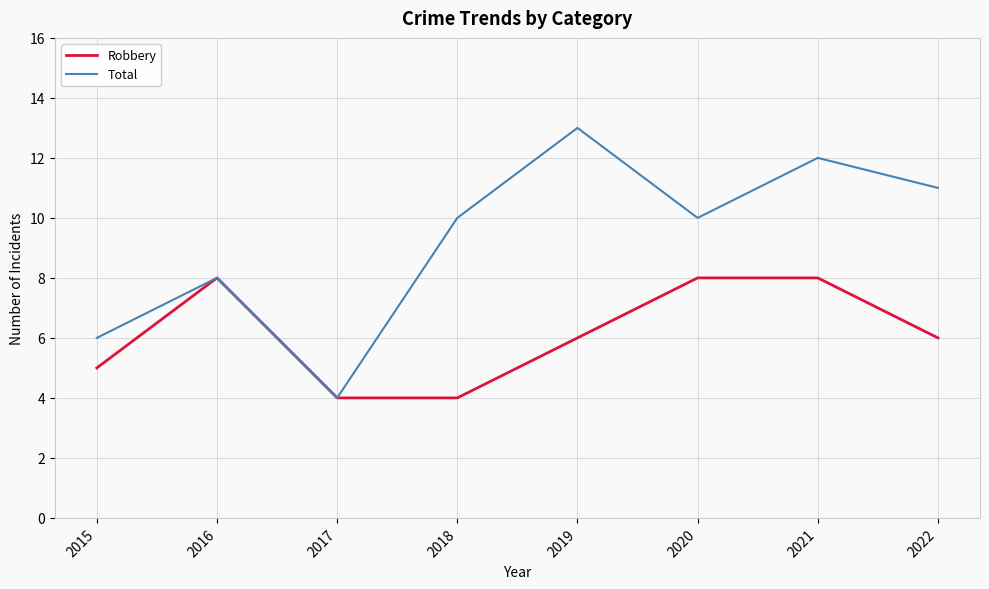

Reading left to right, list all the values displayed in this chart.

Robbery: 2015=5	2016=8	2017=4	2018=4	2019=6	2020=8	2021=8	2022=6
Total: 2015=6	2016=8	2017=4	2018=10	2019=13	2020=10	2021=12	2022=11